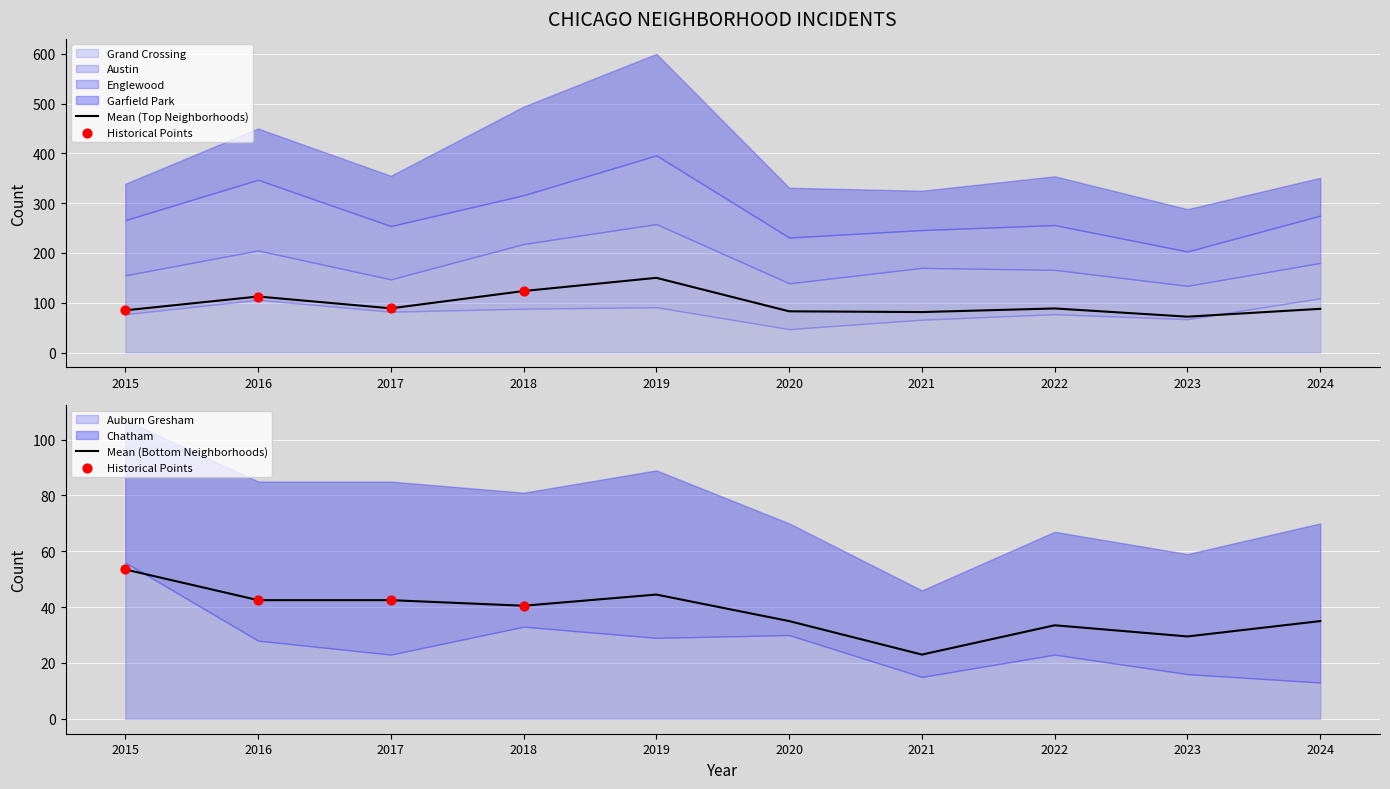

What is the total value across all series at 2024?

421